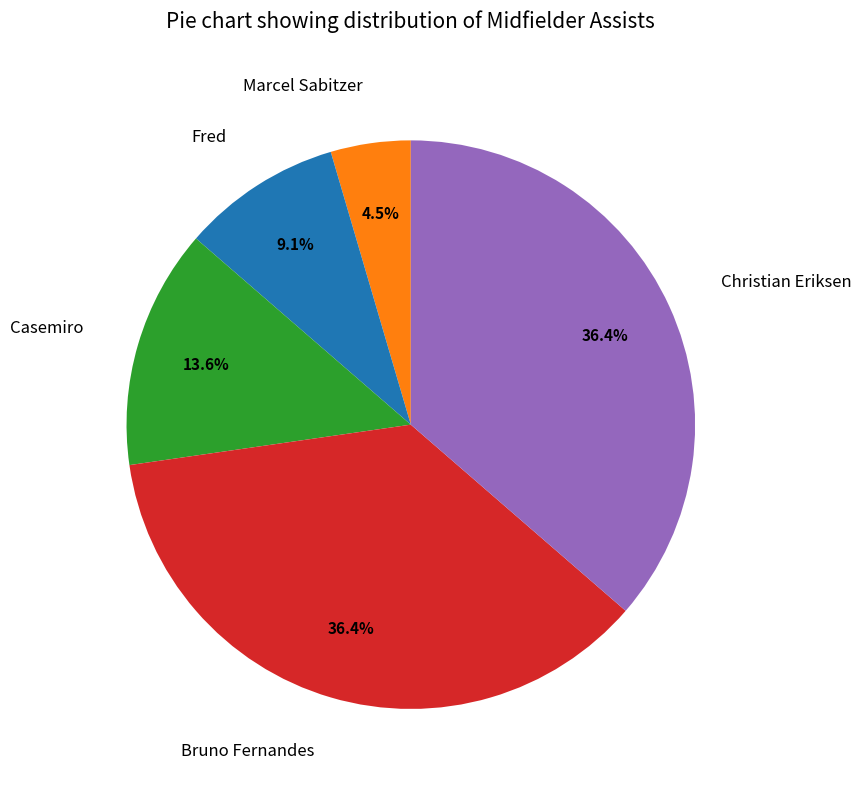

To the nearest percent, what portion does Casemiro represent?

14%